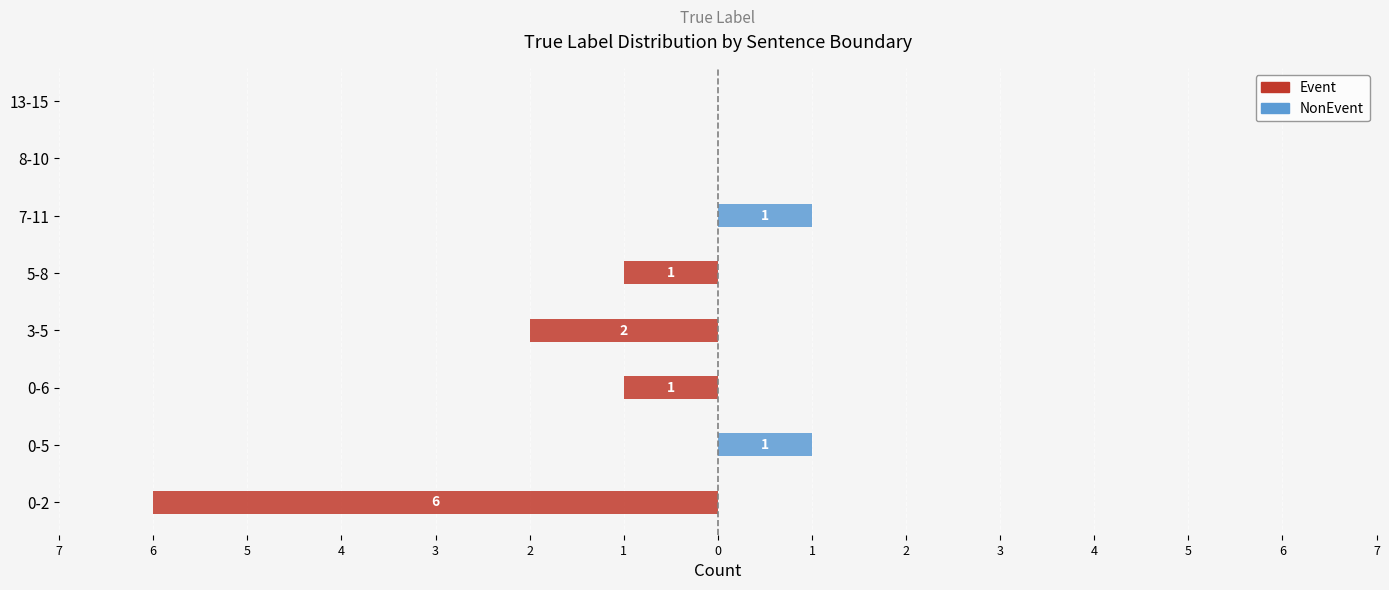

How many bars are there in each group?

2